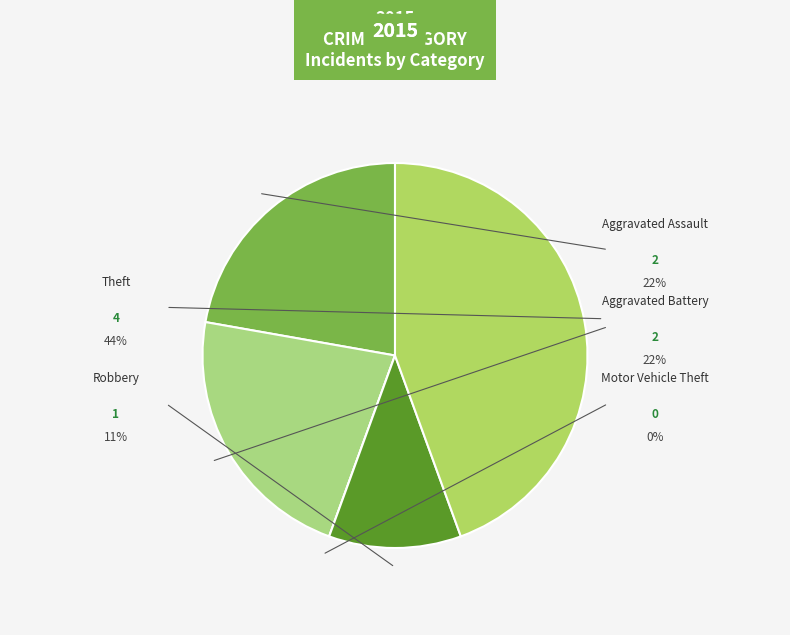

What percentage is the Aggravated Battery slice, to the nearest percent?

22%